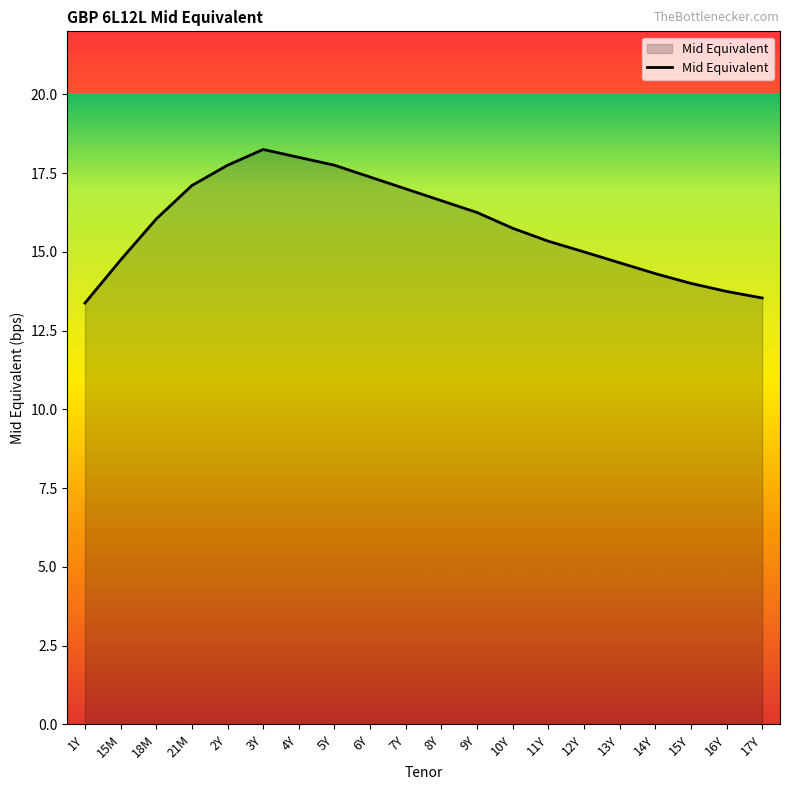

Approximately how many times larger is the value at 6Y compared to 17Y?

1.3